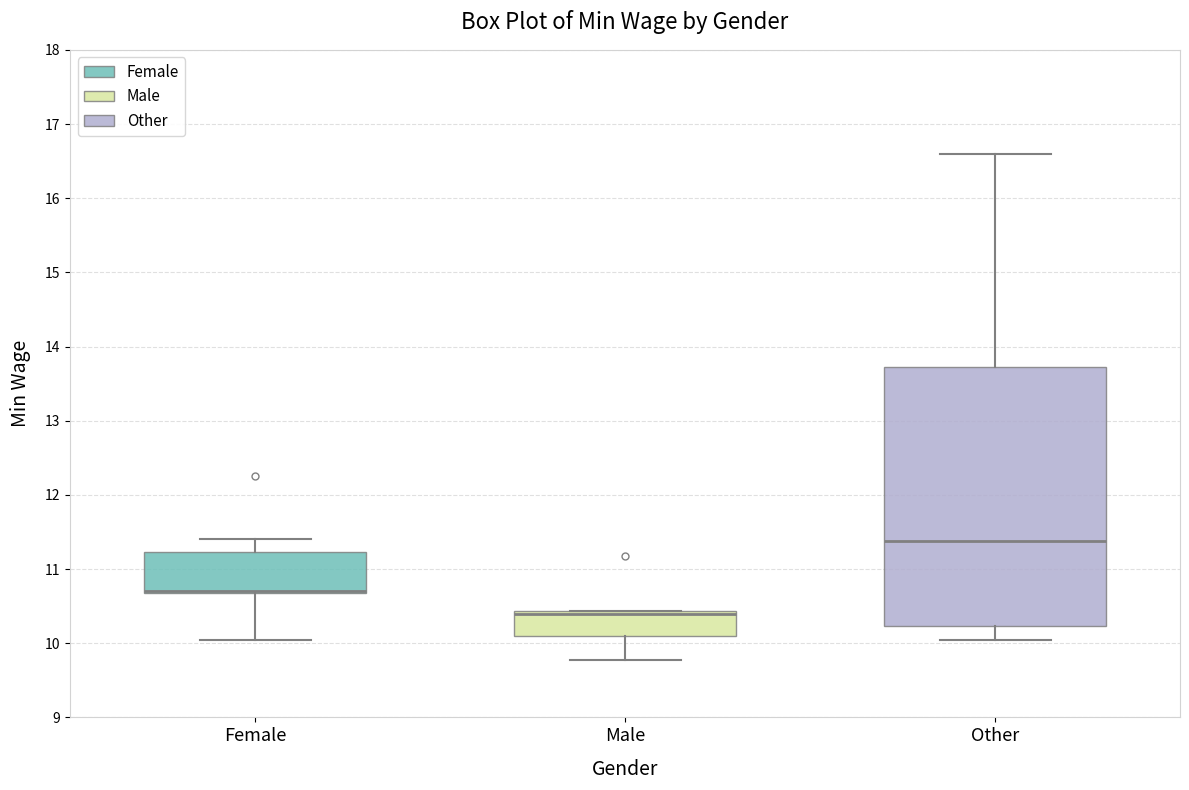

Where is the lower edge of the box for Female on the y-axis? The values are not printed on the chart, so give them approximately, as read against the axis.

10.7